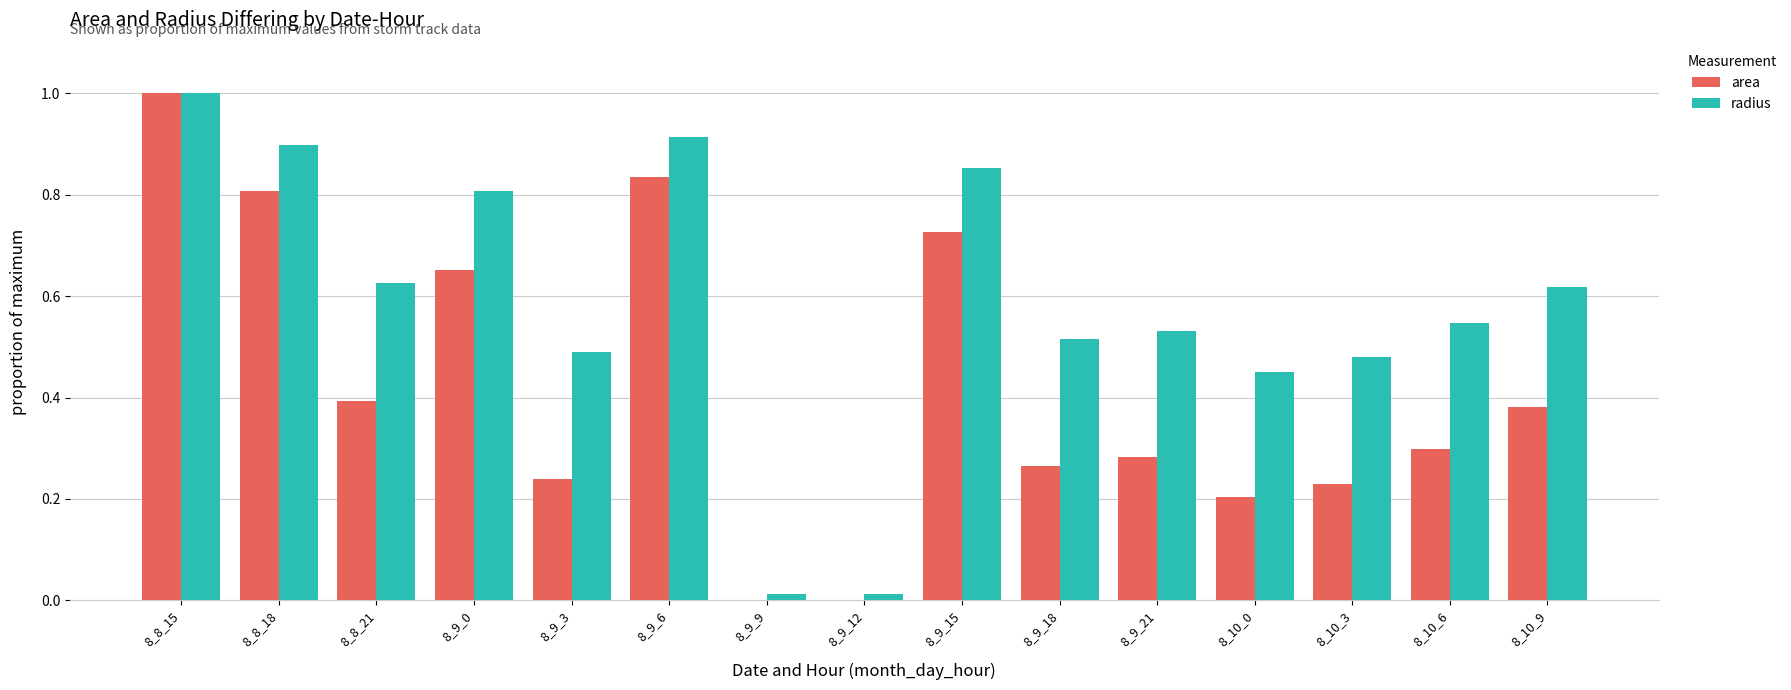

Is the value of radius at 8_9_18 greater than the value of area at 8_9_12?

Yes